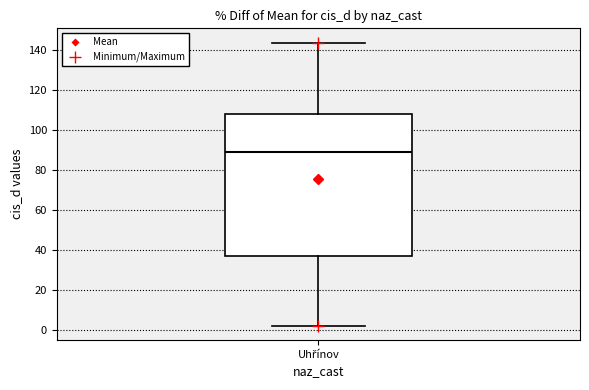

Read this box plot against the y-axis: the position of the median line, the range covered by the box, and the ends of both whiskers. The values are not printed on the chart, so give them approximately, as read against the axis.

median 90, box 38 to 108, whiskers 2 to 144